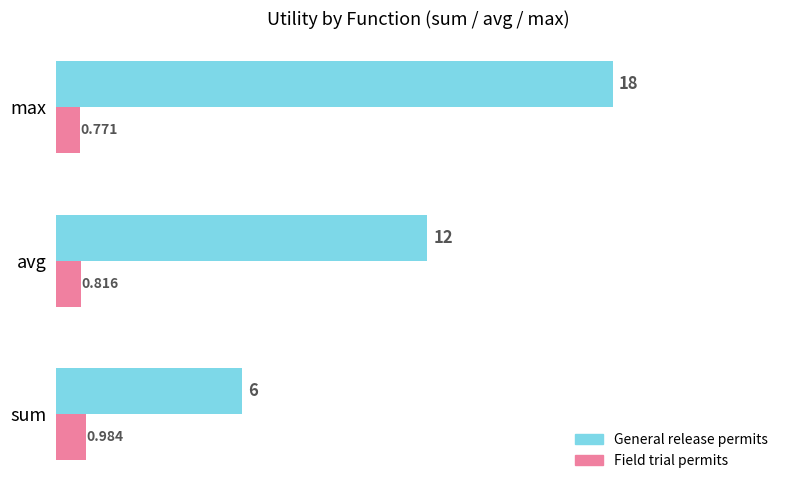

At which label is General release permits closest to 12?

avg